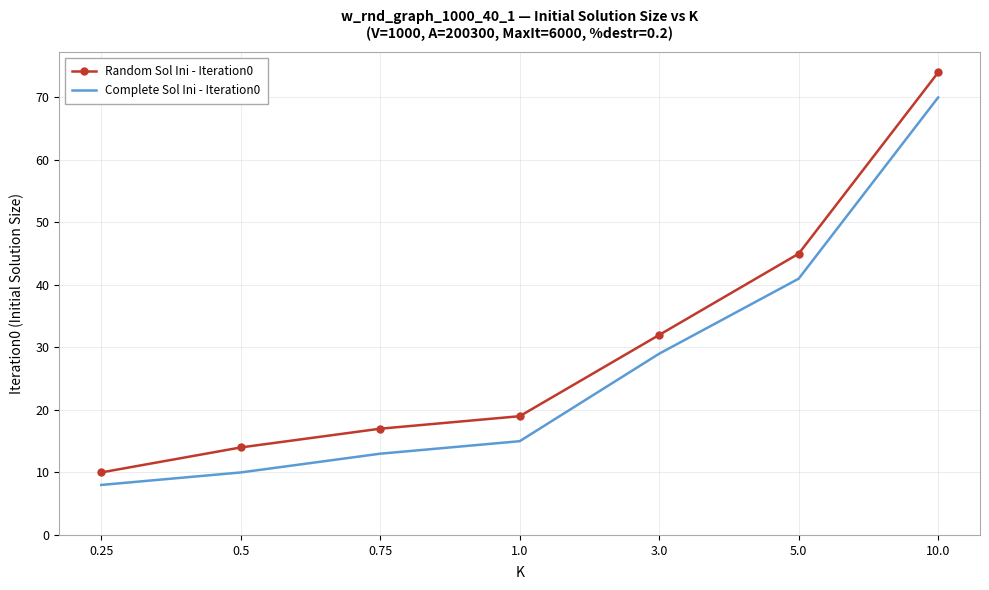

True or false: Complete Sol Ini - Iteration0 and Random Sol Ini - Iteration0 cross at least once.

False